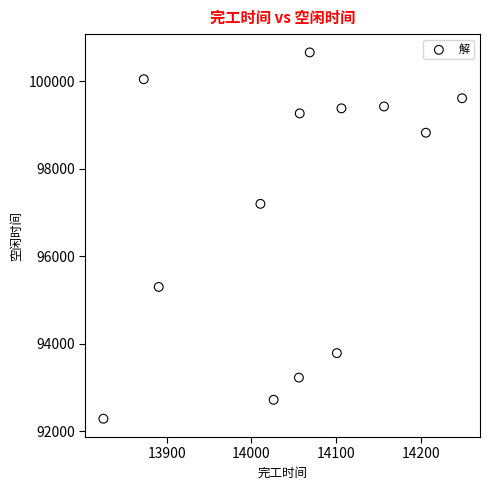

What Y value in the scatter plot is closest to 96471?

97196.7